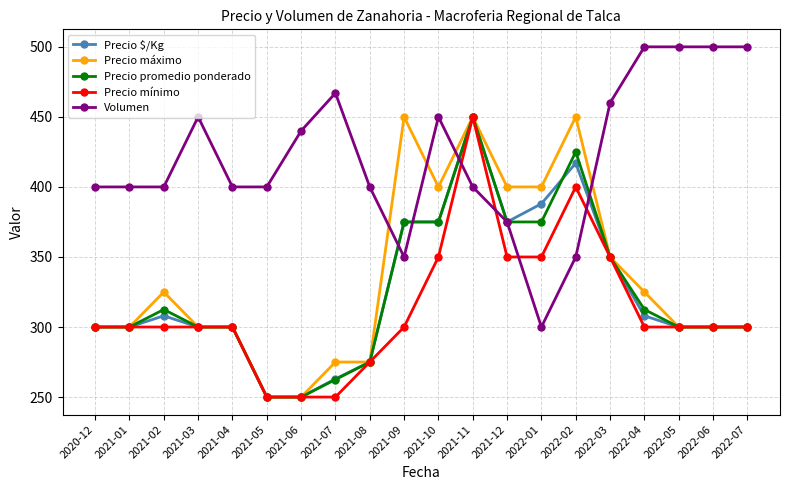

What is the spread (max minus min) of values at 2021-01?

100.0